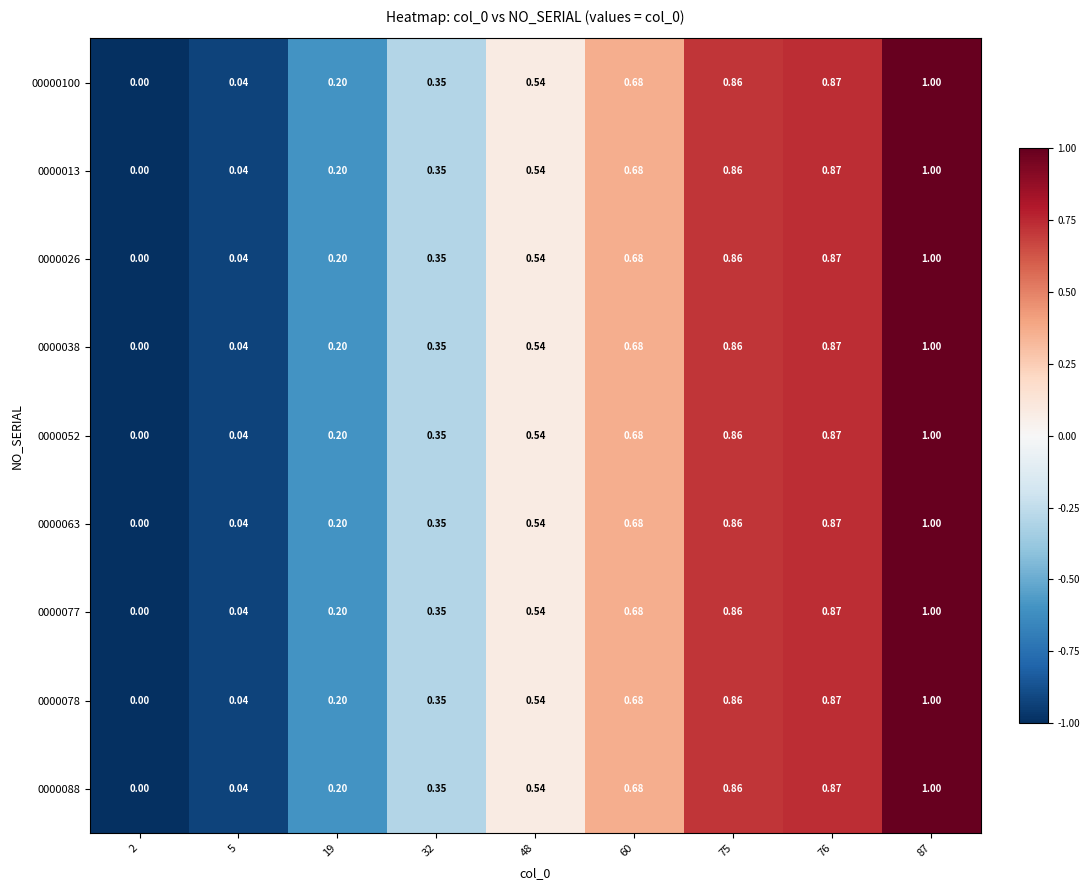

Is the value of 0000038 at 32 greater than the value of 0000078 at 87?

No